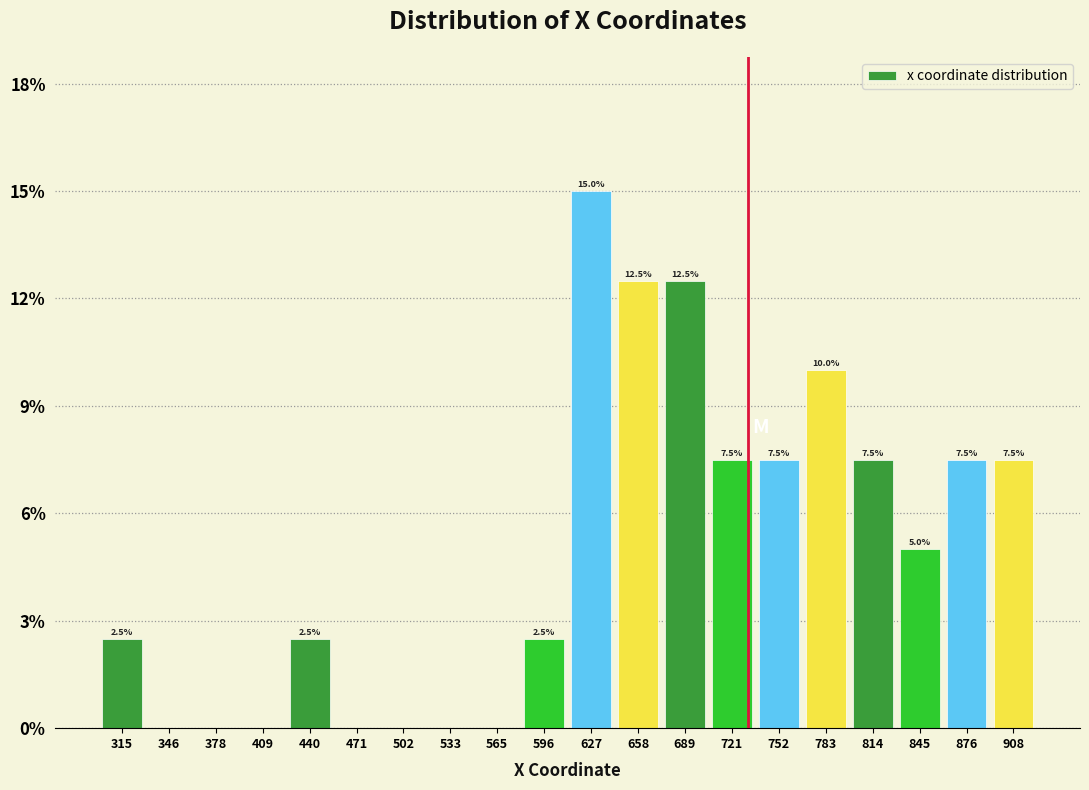

Reading left to right, list all the values displayed in this chart.

315=2.5	346=0.0	378=0.0	409=0.0	440=2.5	471=0.0	502=0.0	533=0.0	565=0.0	596=2.5	627=15.0	658=12.5	689=12.5	721=7.5	752=7.5	783=10.0	814=7.5	845=5.0	876=7.5	908=7.5